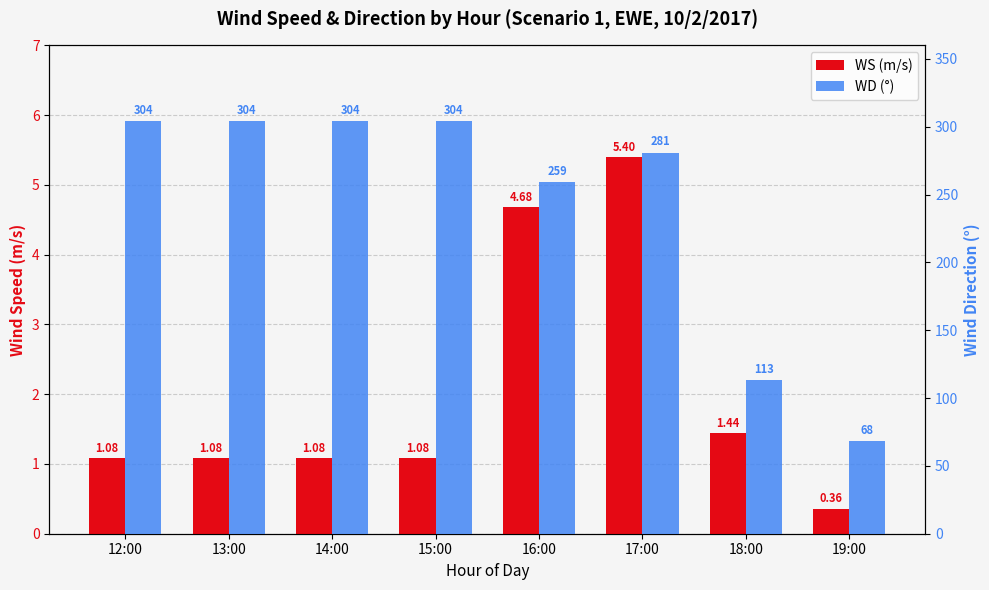

What position from the right is 19:00?

1